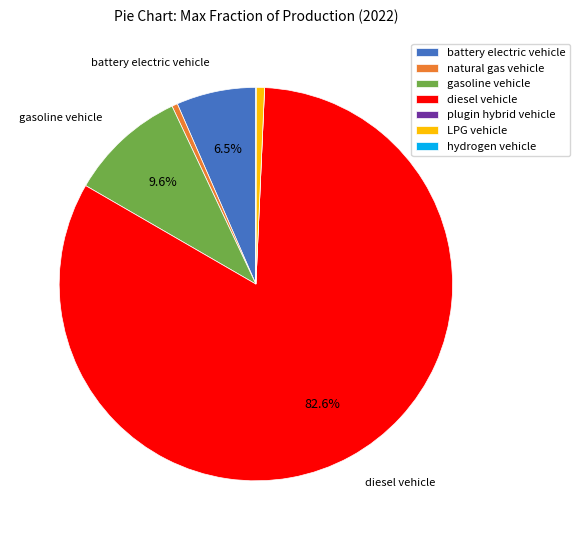

Which slice is the largest?

diesel vehicle